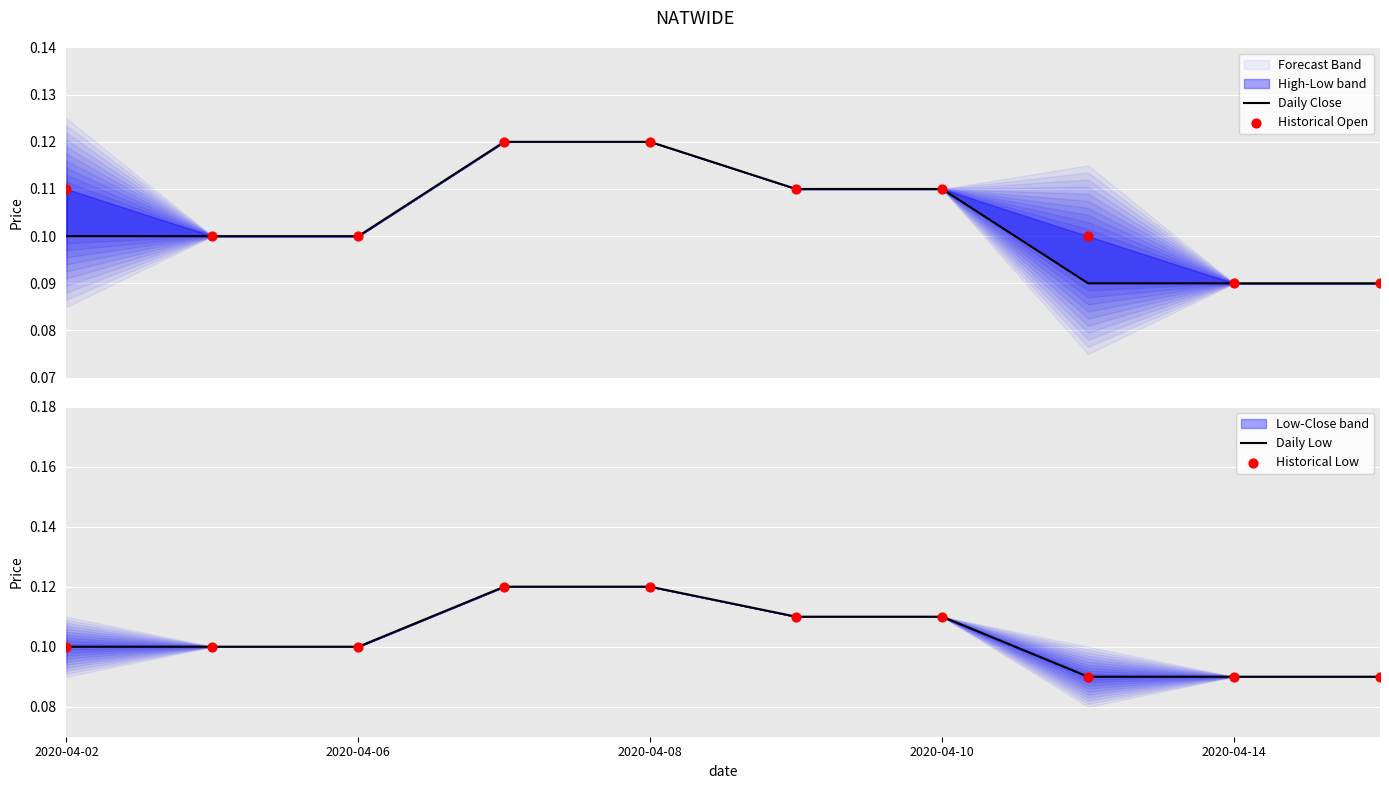

At how many categories does at least one series exceed 0?

10